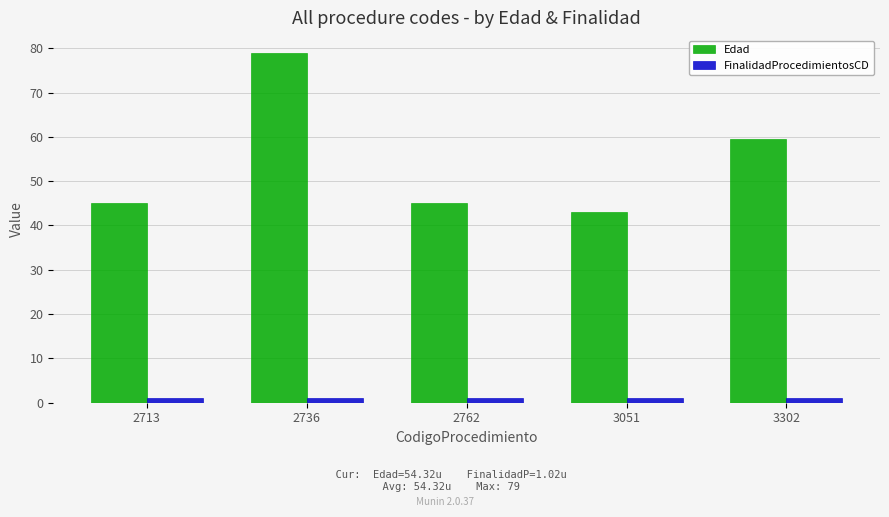

What are all the series names shown in the legend?

Edad, FinalidadProcedimientosCD